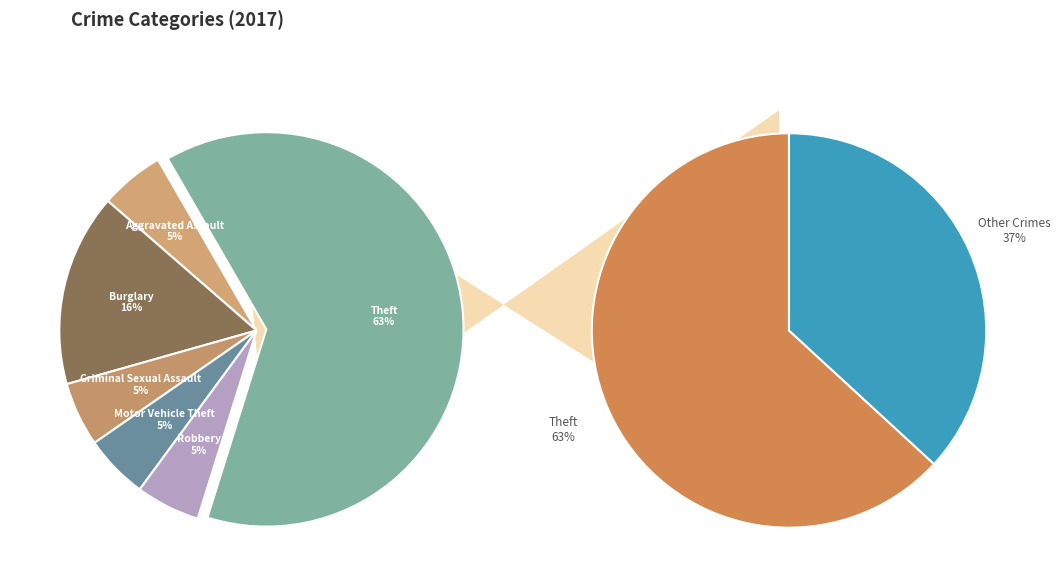

Which category has the smallest portion of the pie?

Aggravated Assault